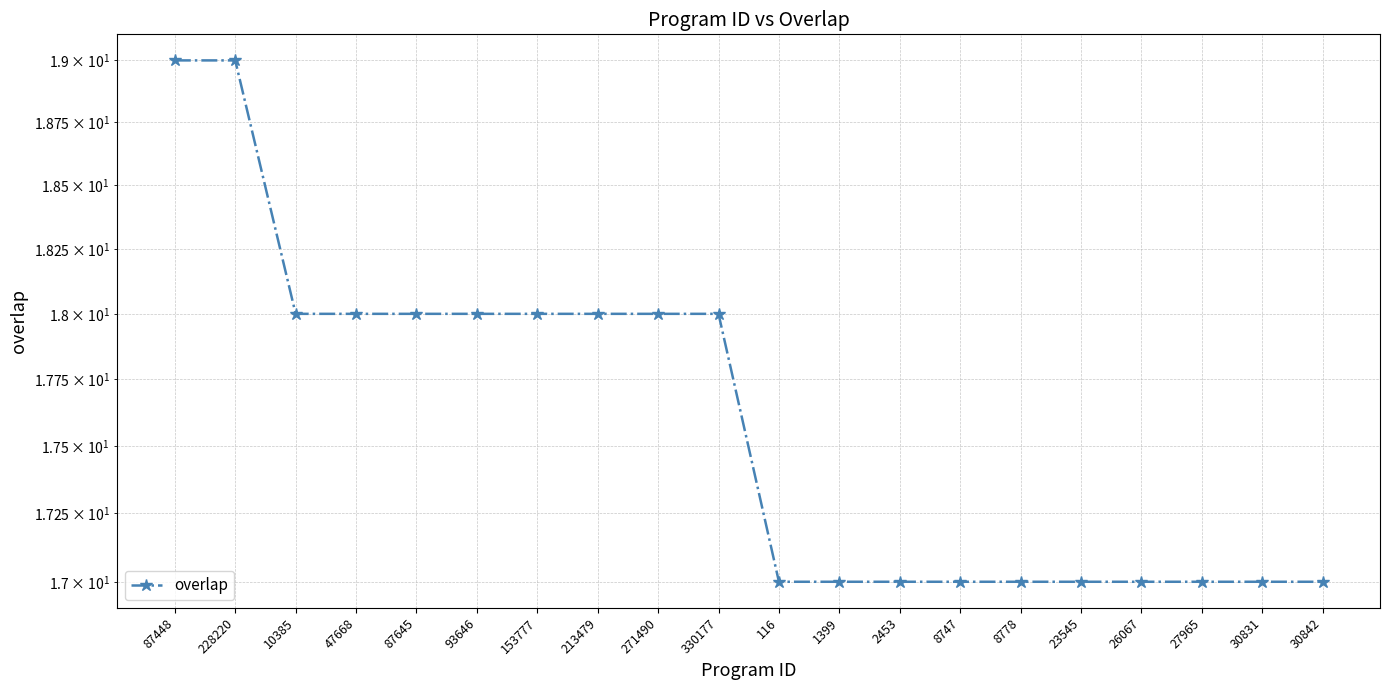

Which category has the highest value across all series?

87448